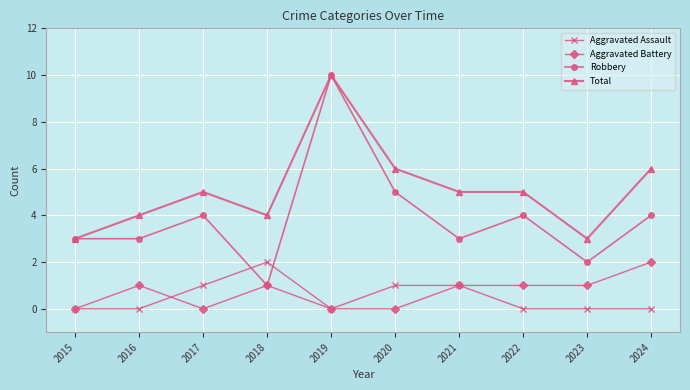

What is the total value across all series at 2020?

12